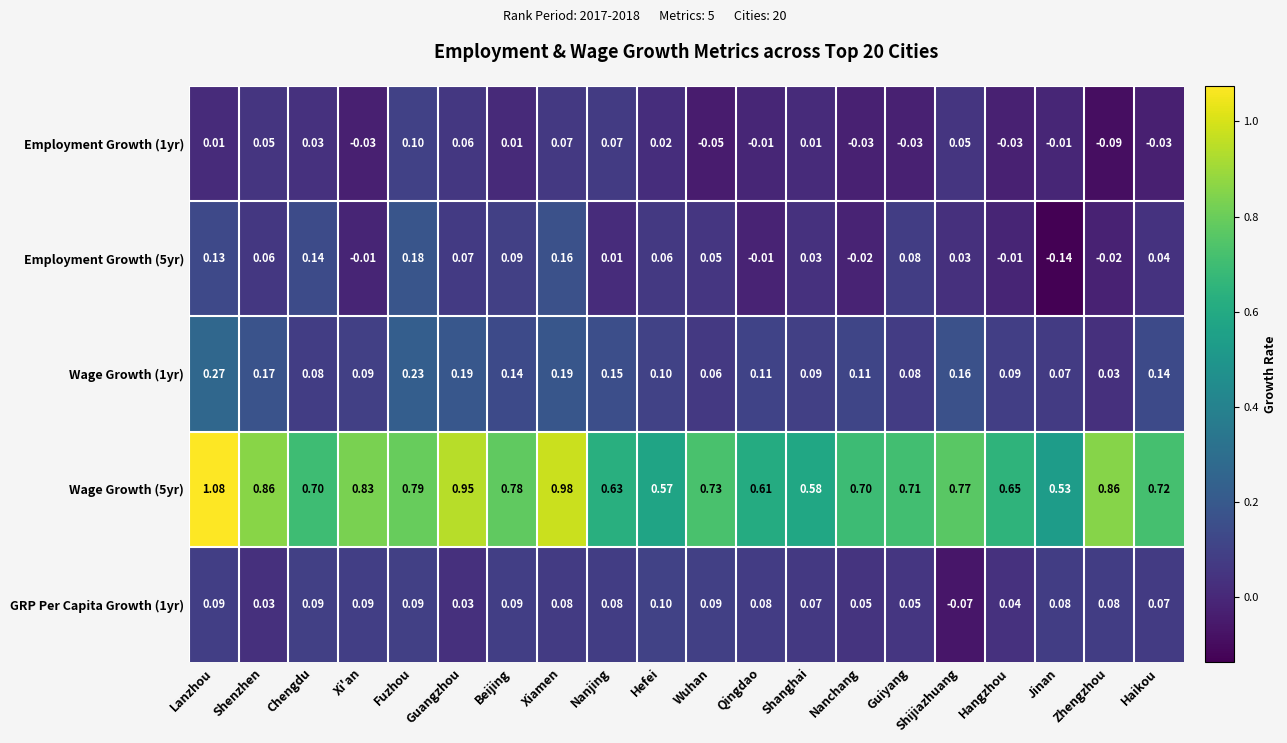

How many data points in Employment Growth (1yr) are less than 0?

9